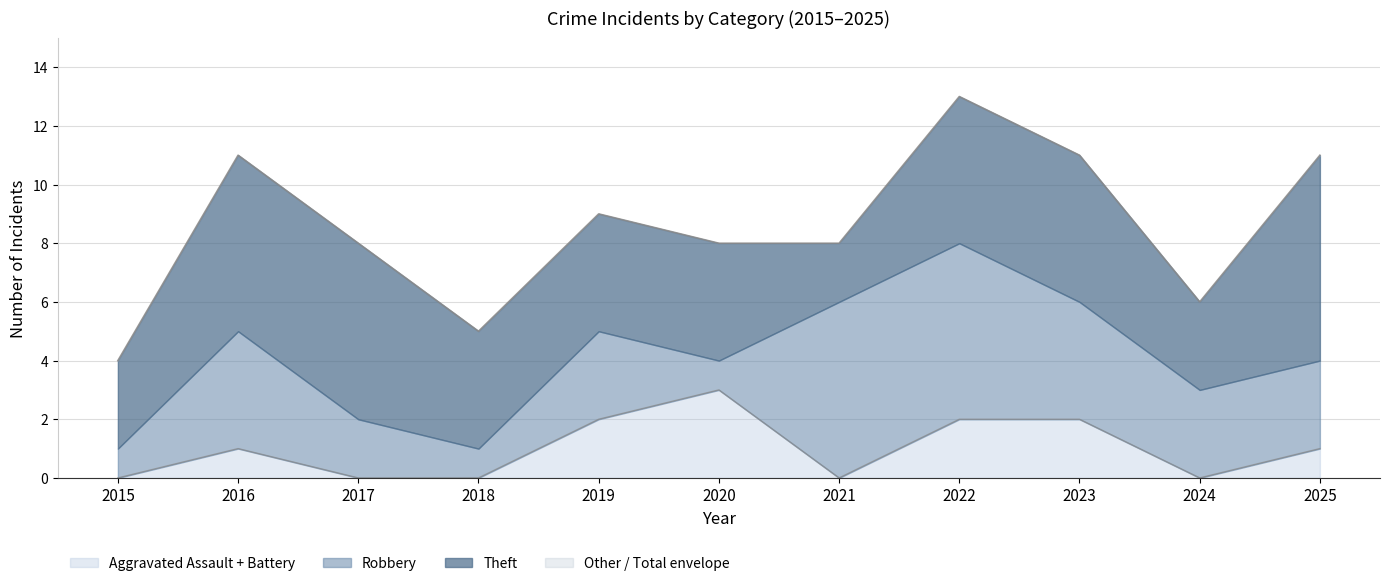

What is the total value across all series at 2022?

26